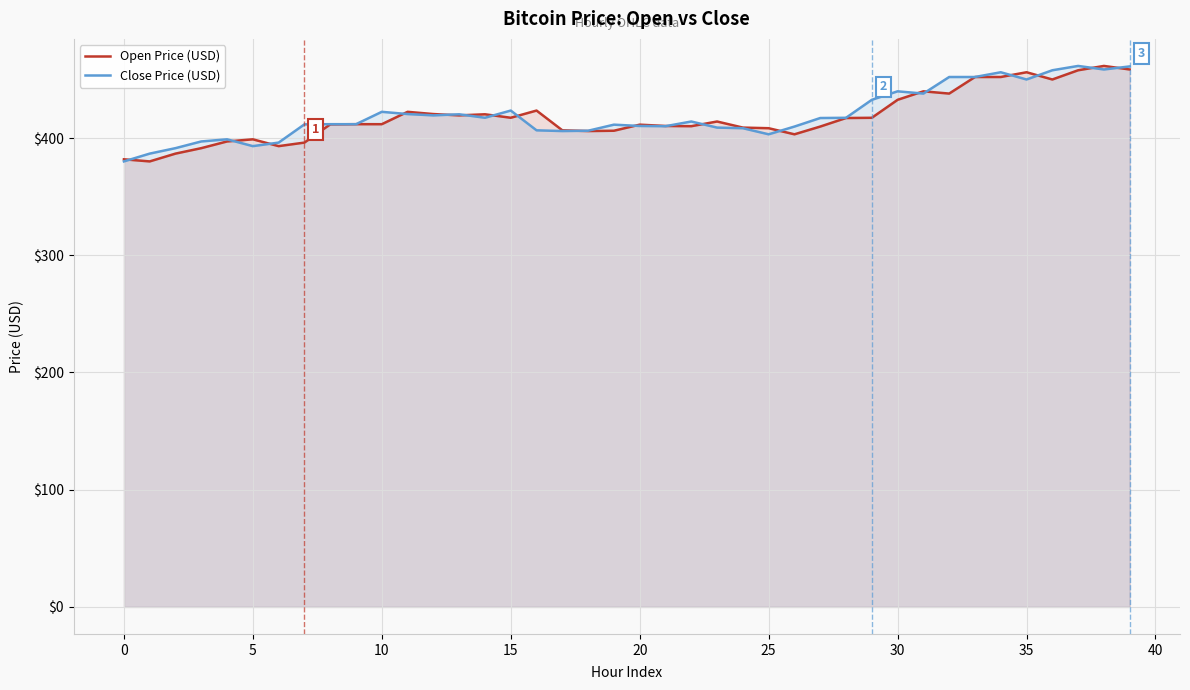

Which series ends up on top after the final intersection of Open Price (USD) and Close Price (USD)?

Close Price (USD)